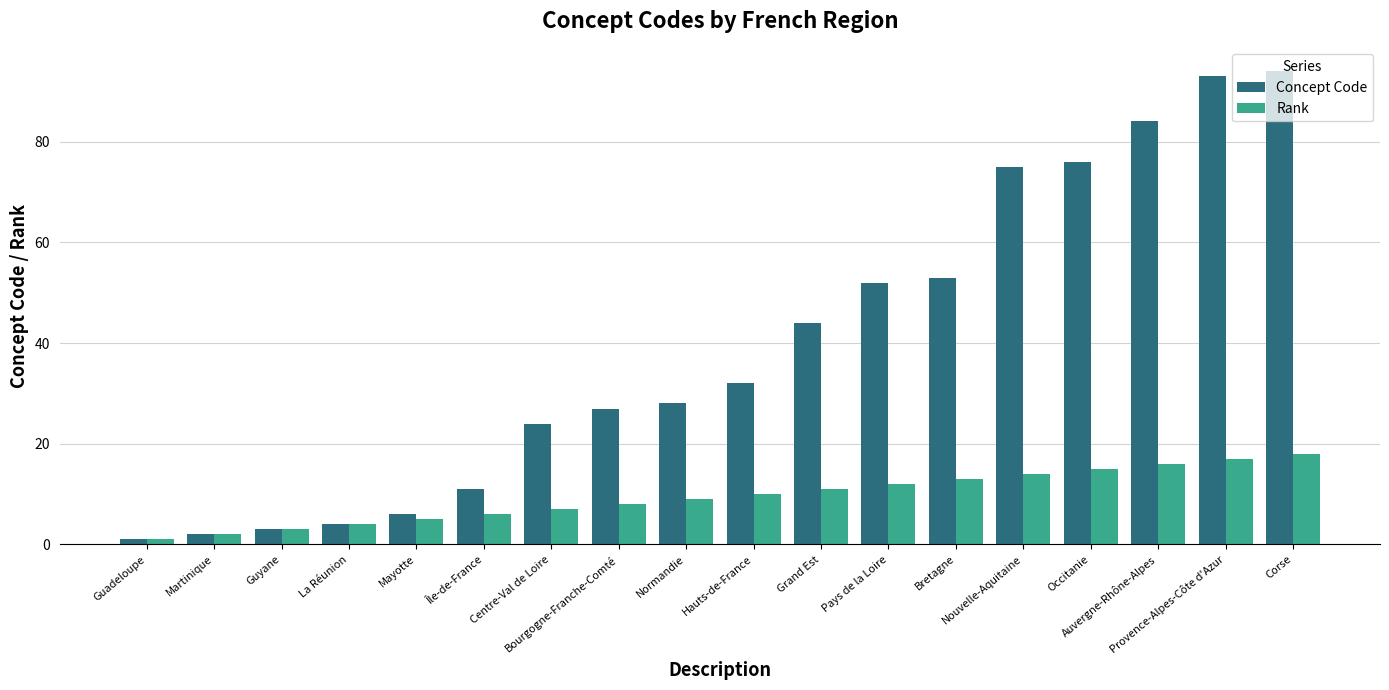

Which category has the lowest value in the Rank series?

Guadeloupe